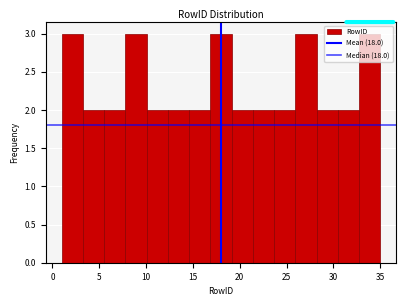

Reading left to right, list every bar in this chart as the range it spans on the x-axis followed by its height. Neither the bar edges nor the heights are printed on the chart, so give them approximately, as read against the axes.

1.0 to 3.5: 3
3.5 to 5.5: 2
5.5 to 8.0: 2
8.0 to 10.0: 3
10.0 to 12.5: 2
12.5 to 14.5: 2
14.5 to 17.0: 2
17.0 to 19.0: 3
19.0 to 21.5: 2
21.5 to 23.5: 2
23.5 to 26.0: 2
26.0 to 28.0: 3
28.0 to 30.5: 2
30.5 to 32.5: 2
32.5 to 35.0: 3